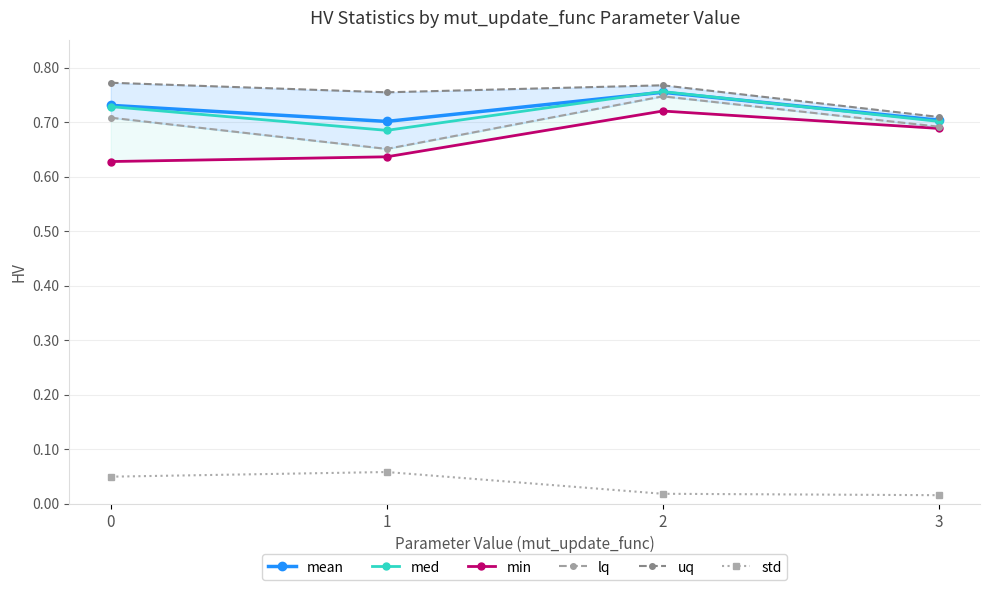

What is the spread (max minus min) of values at 2?

0.7